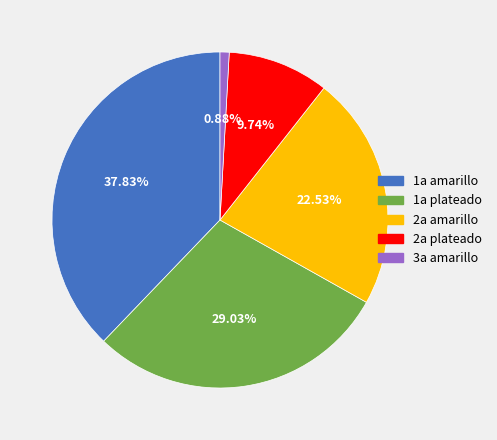

How many slices are in this pie chart?

5